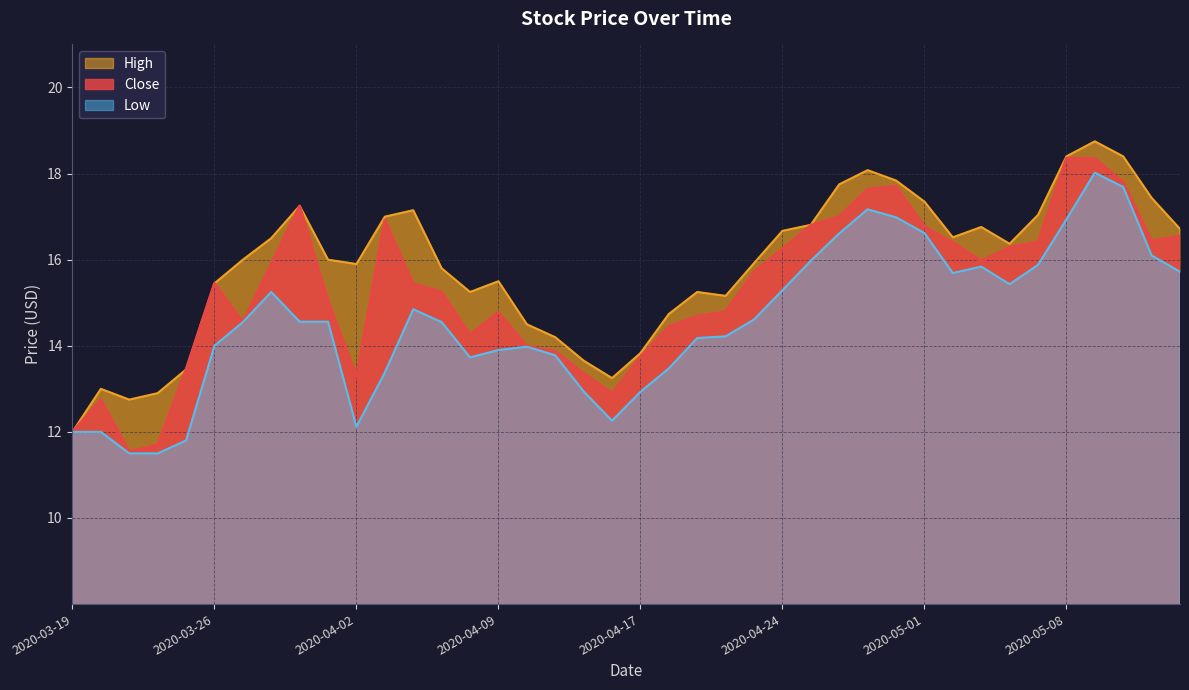

Which series changed the most between 2020-03-26 and 2020-04-20?

Close